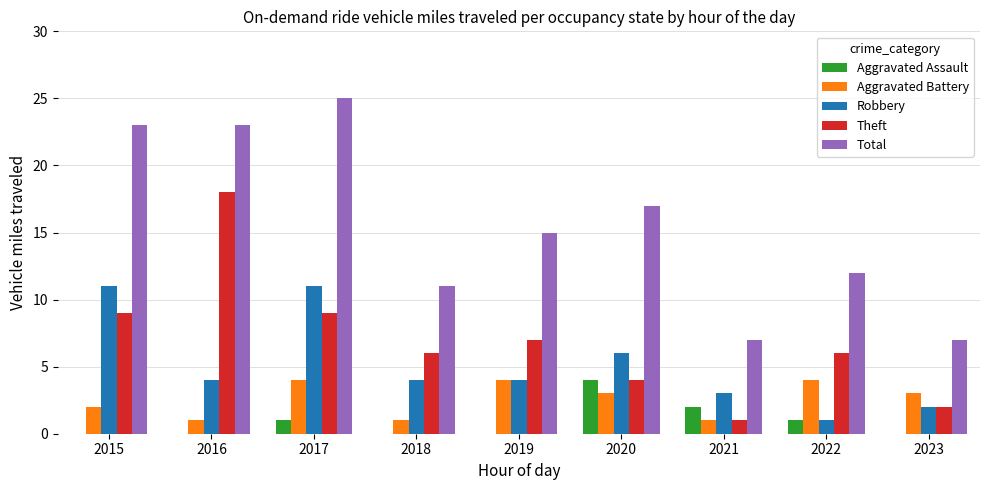

True or false: Total has a value of 38 at 2015.

False